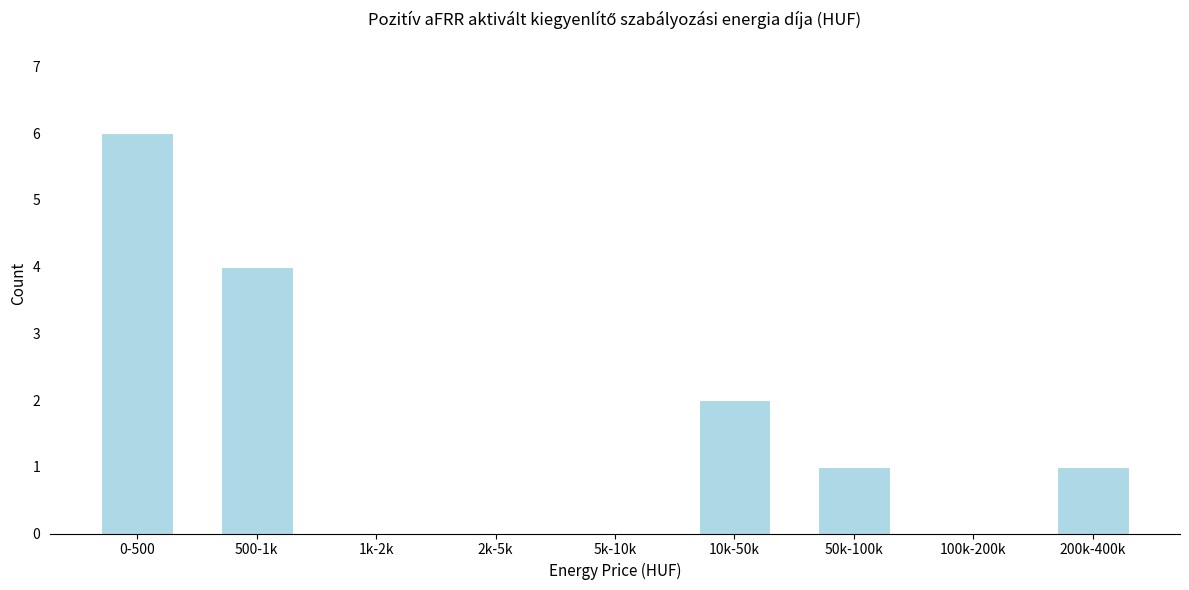

Reading right to left, extract all data points from this chart.

200k-400k=1	100k-200k=0	50k-100k=1	10k-50k=2	5k-10k=0	2k-5k=0	1k-2k=0	500-1k=4	0-500=6